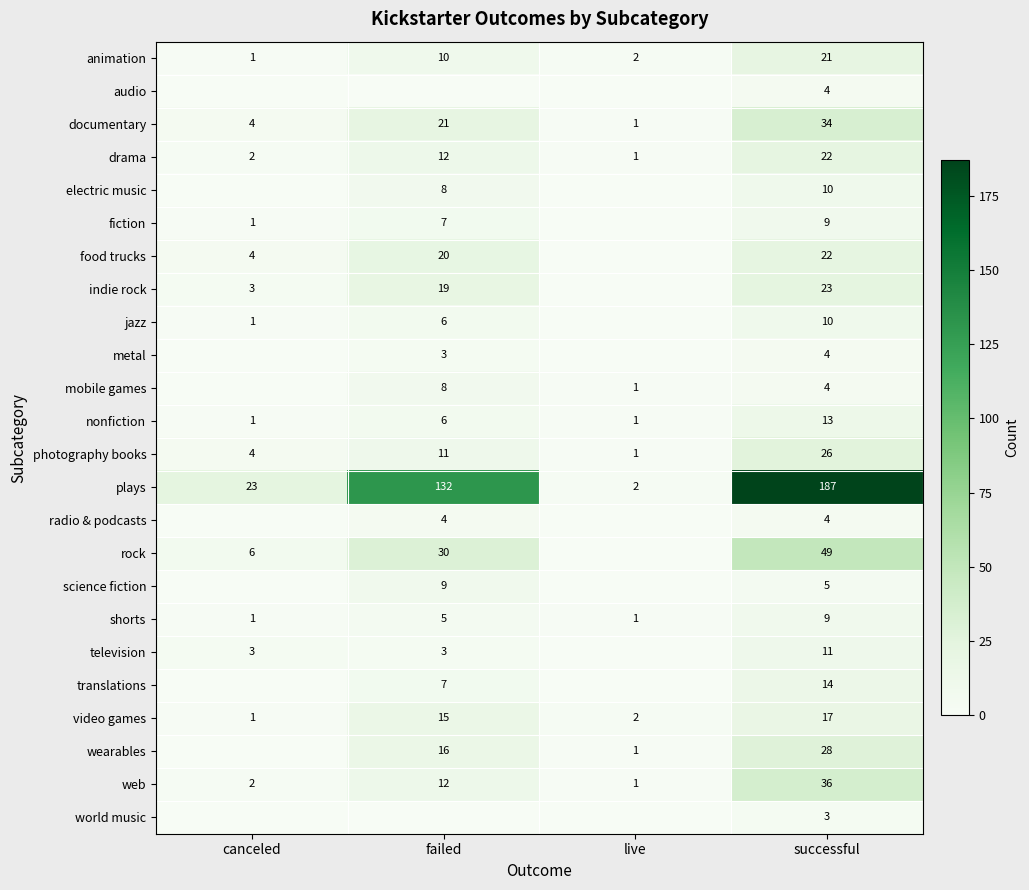

At which label is photography books closest to 13?

failed